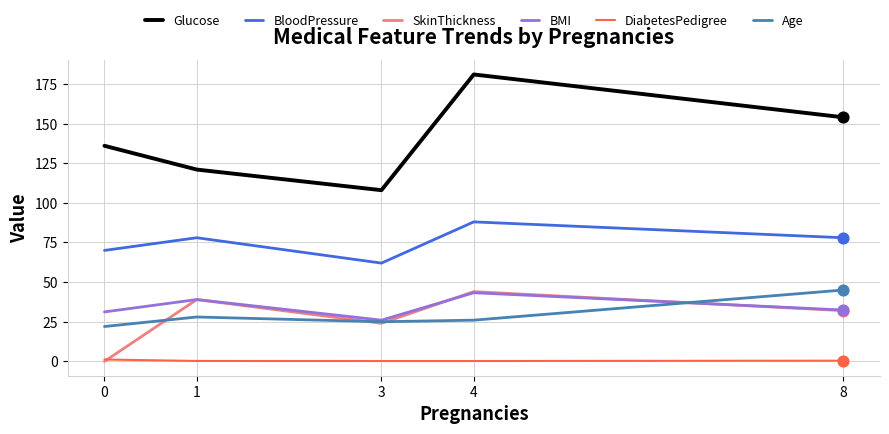

Between 3 and 4, which series saw the biggest shift?

Glucose